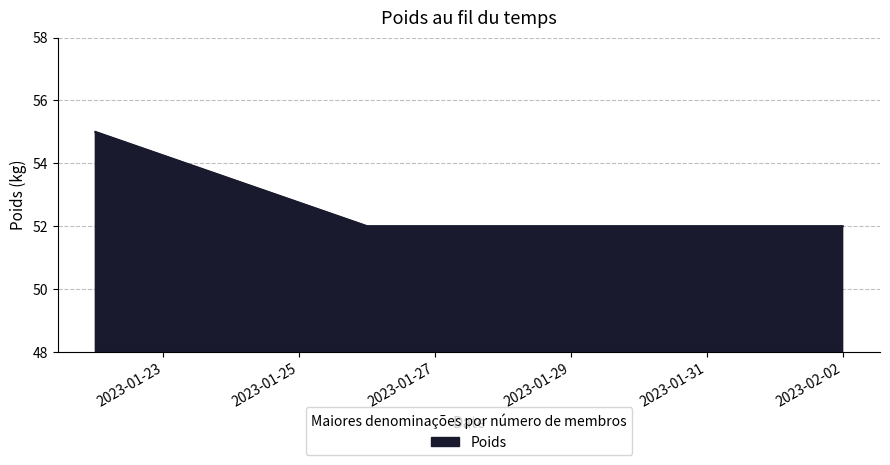

What is the greatest value displayed?

55